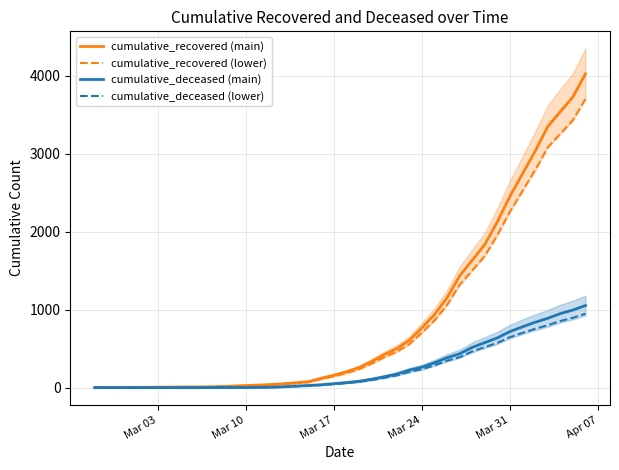

What is the maximum value for cumulative_deceased (main)?

1054.0